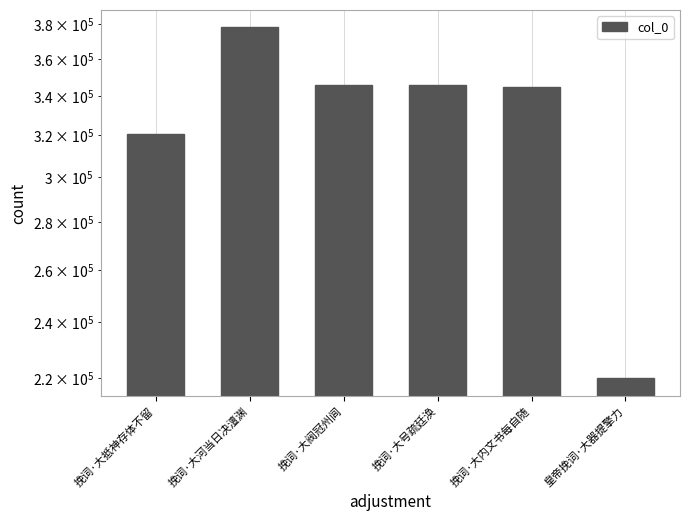

Reading right to left, what are all the values shown in this chart?

皇帝挽词·大器提擎力=219980	挽词·大内文书每自随=344565	挽词·大号疏廷涣=345737	挽词·大阀冠州闾=345967	挽词·大河当日决澶渊=377974	挽词·大抵神存体不留=320842